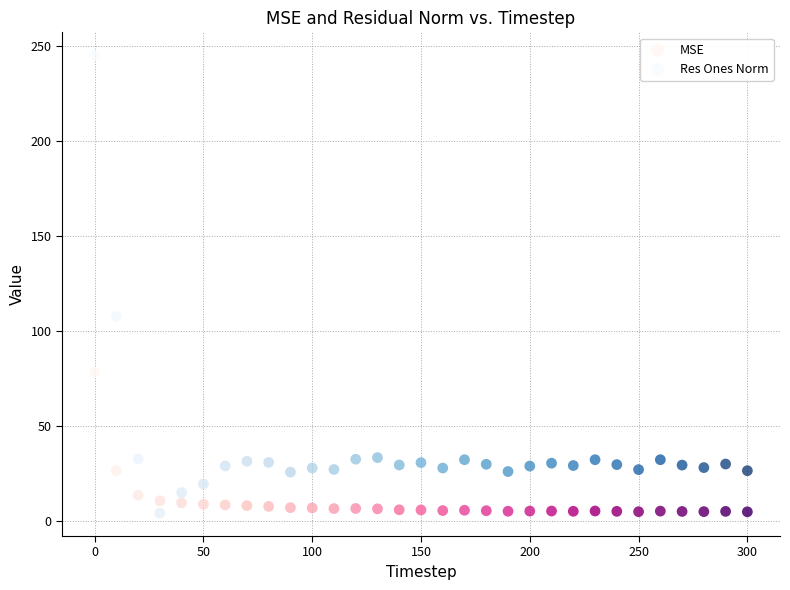

What is the X range (max minus min) for the scatter plot?

300.0